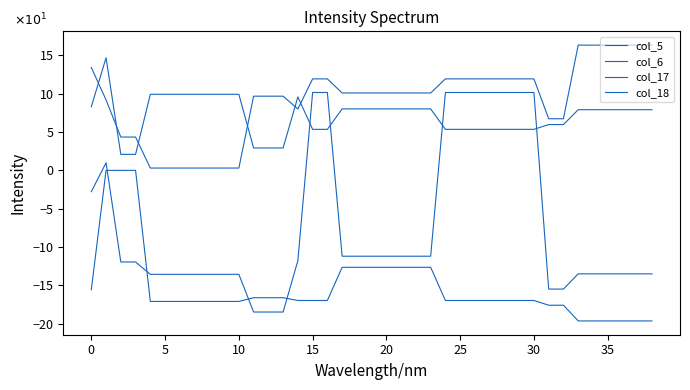

True or false: col_18 has more than 1 interior local peaks.

False